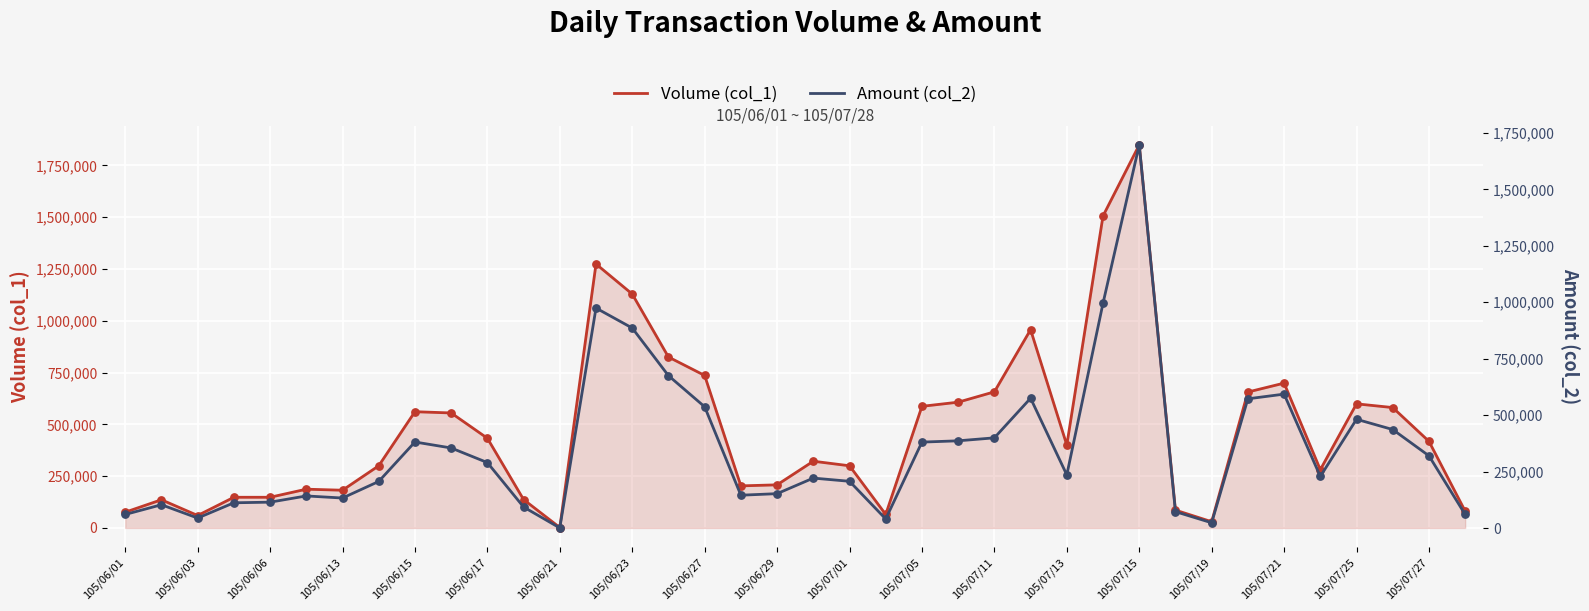

What are all the series names shown in the legend?

Volume (col_1), Amount (col_2)